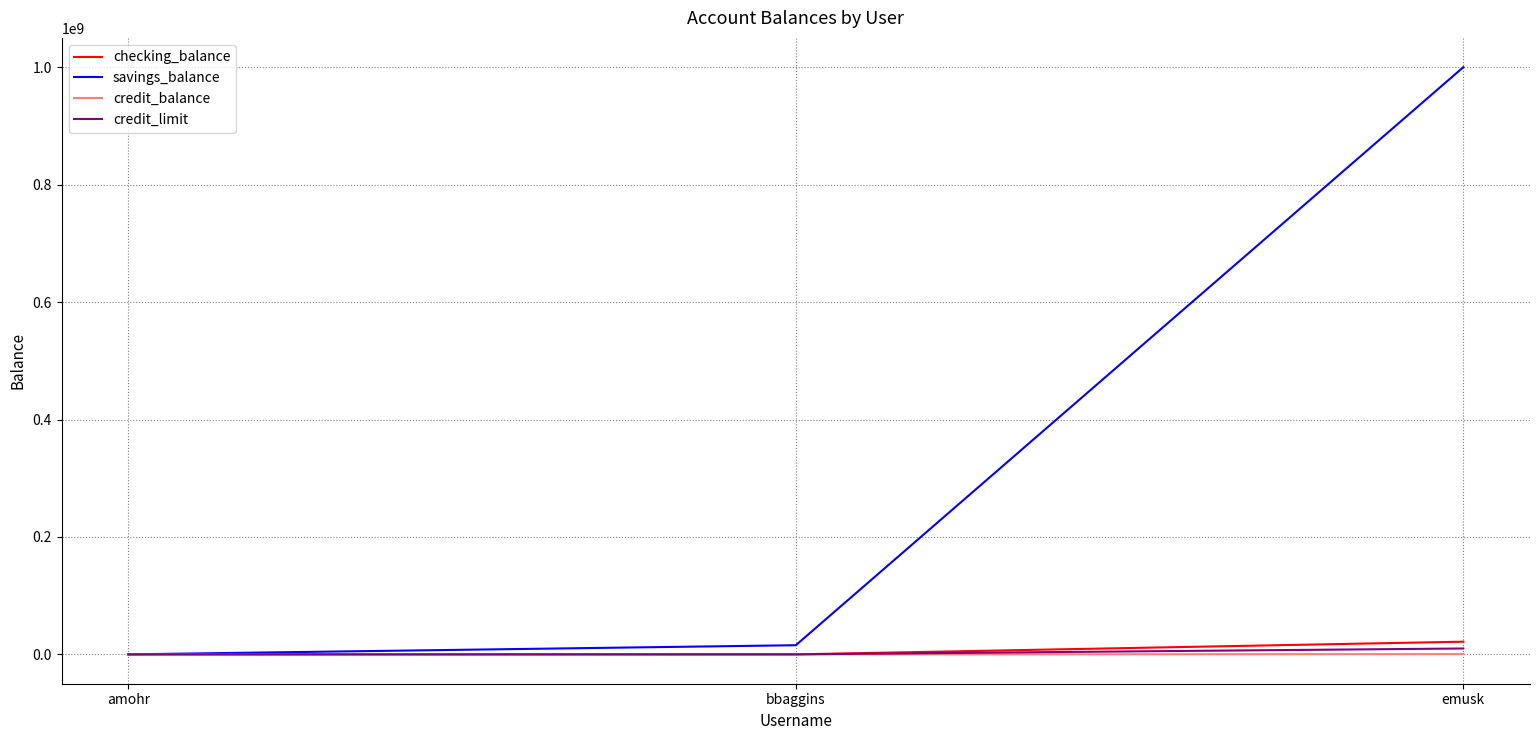

The savings_balance series shows 1501385452.7 at emusk. True or false?

False